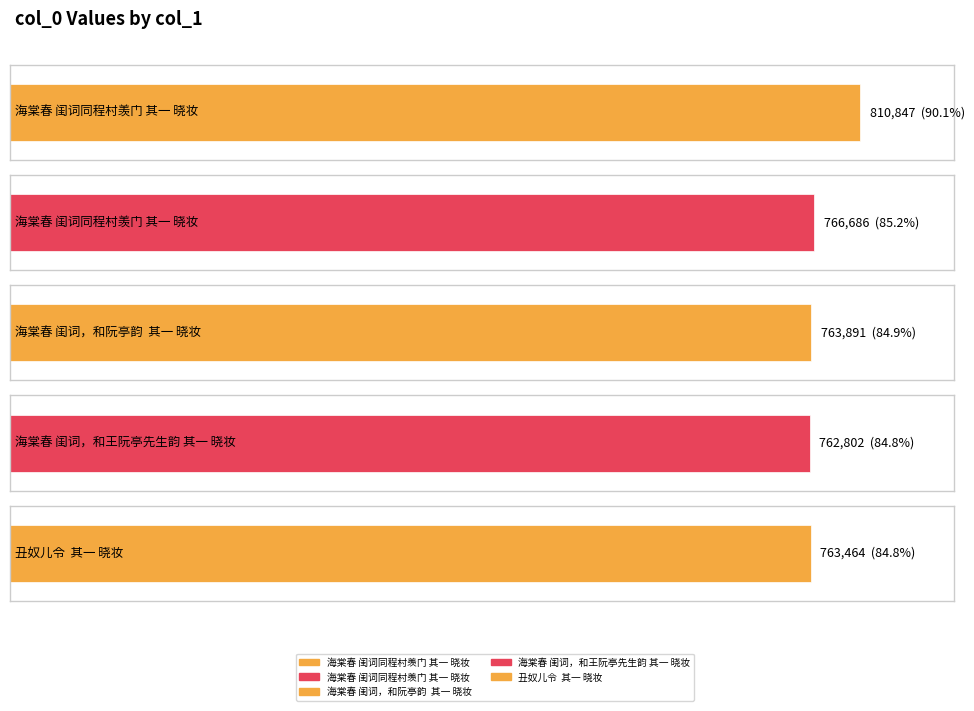

Which has a higher value, 丑奴儿令  其一 晓妆 or 海棠春 闺词同程村羡门 其一 晓妆?

海棠春 闺词同程村羡门 其一 晓妆